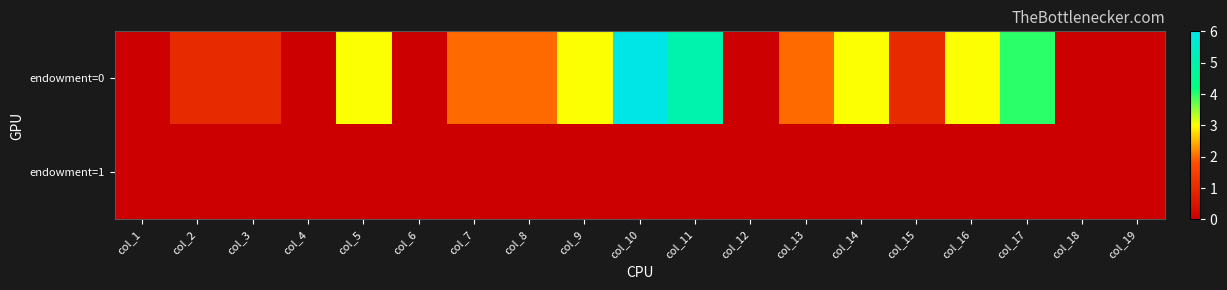

Reading left to right, what are all the values shown in this chart?

endowment=0: col_1=0	col_2=1	col_3=1	col_4=0	col_5=3	col_6=0	col_7=2	col_8=2	col_9=3	col_10=6	col_11=5	col_12=0	col_13=2	col_14=3	col_15=1	col_16=3	col_17=4	col_18=0	col_19=0
endowment=1: col_1=0	col_2=0	col_3=0	col_4=0	col_5=0	col_6=0	col_7=0	col_8=0	col_9=0	col_10=0	col_11=0	col_12=0	col_13=0	col_14=0	col_15=0	col_16=0	col_17=0	col_18=0	col_19=0